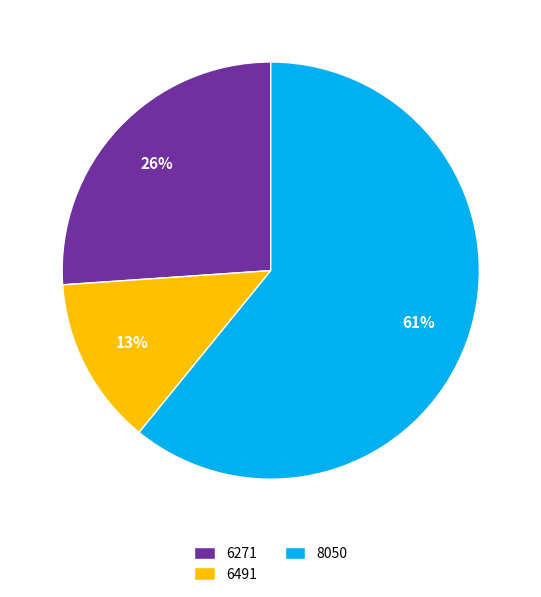

Is the sum of 6491 and 6271 greater than half?

No